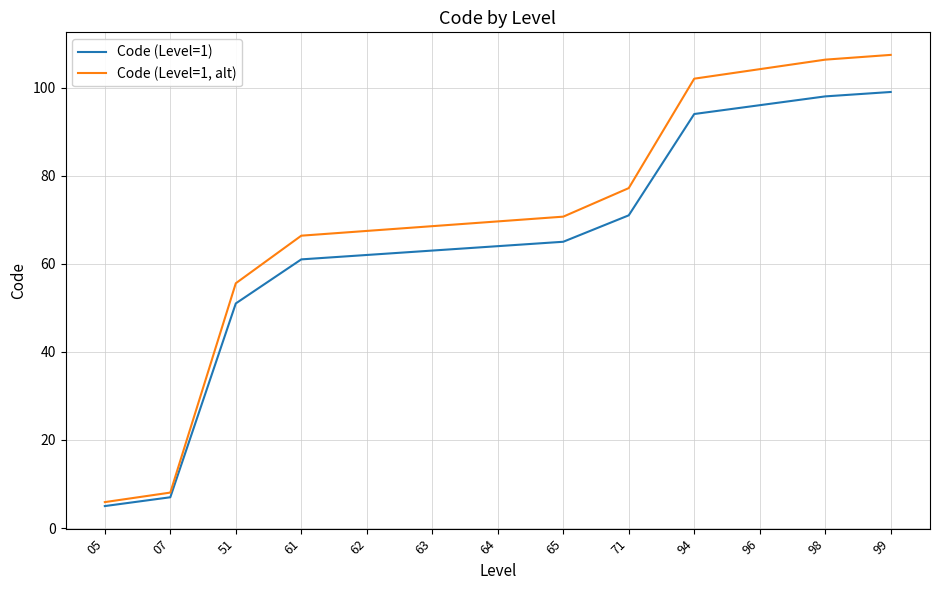

Does the chart display data point markers on the line(s)?

No